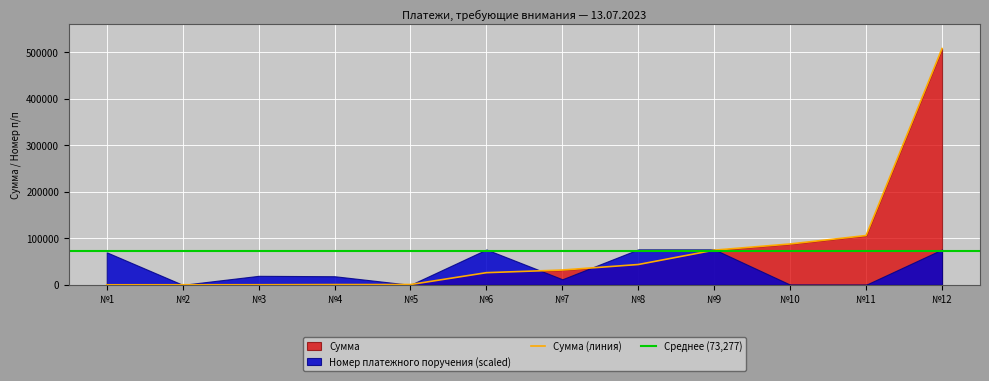

At which label is Сумма (линия) closest to 253975?

№11